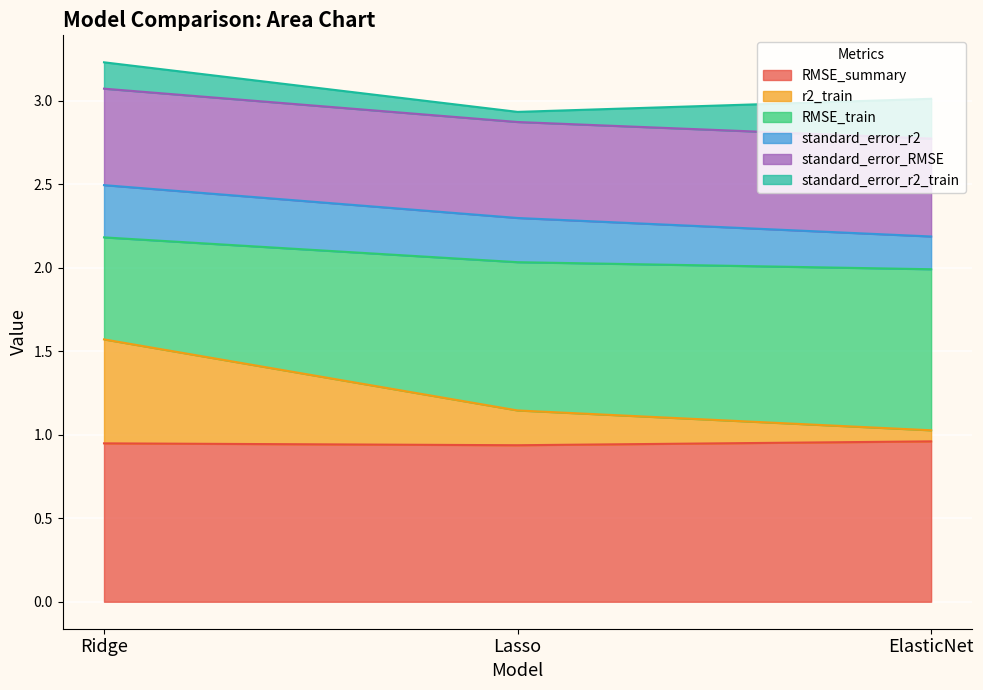

The RMSE_summary series shows 0.6 at ElasticNet. True or false?

False